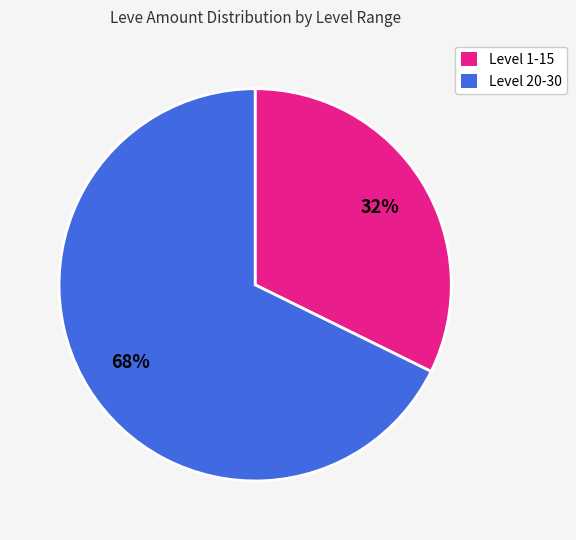

What is the ratio of the value at Level 20-30 to the value at Level 1-15?

2.1